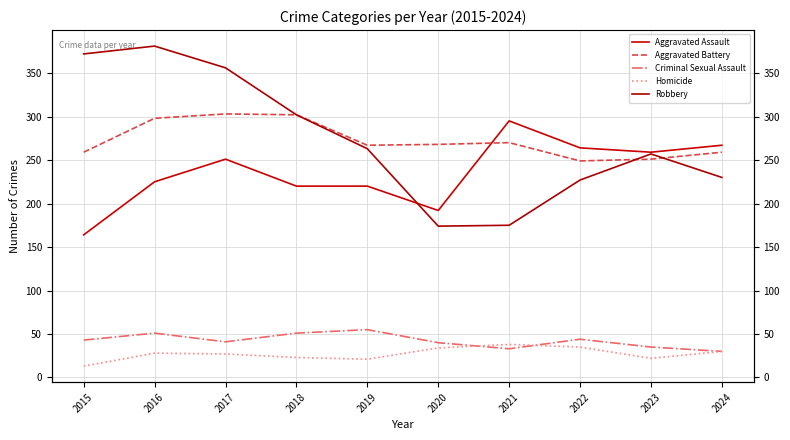

How many data points in Criminal Sexual Assault are less than 43?

5